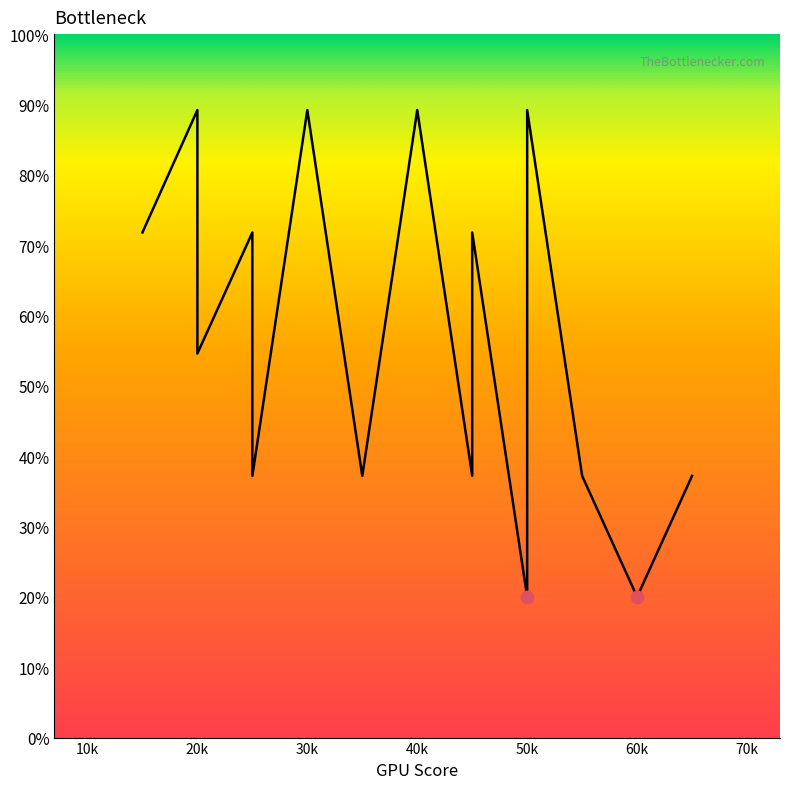

What is the ratio of the value at 650 to the value at 500?

1.9